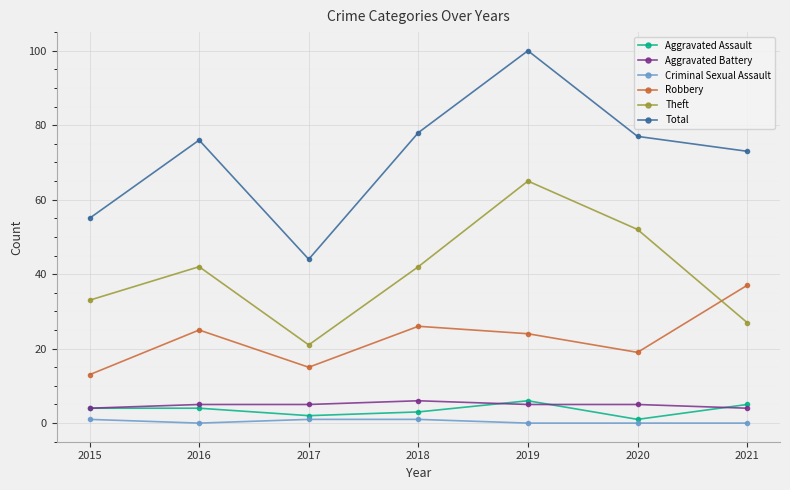

How many lines are shown in the chart?

6